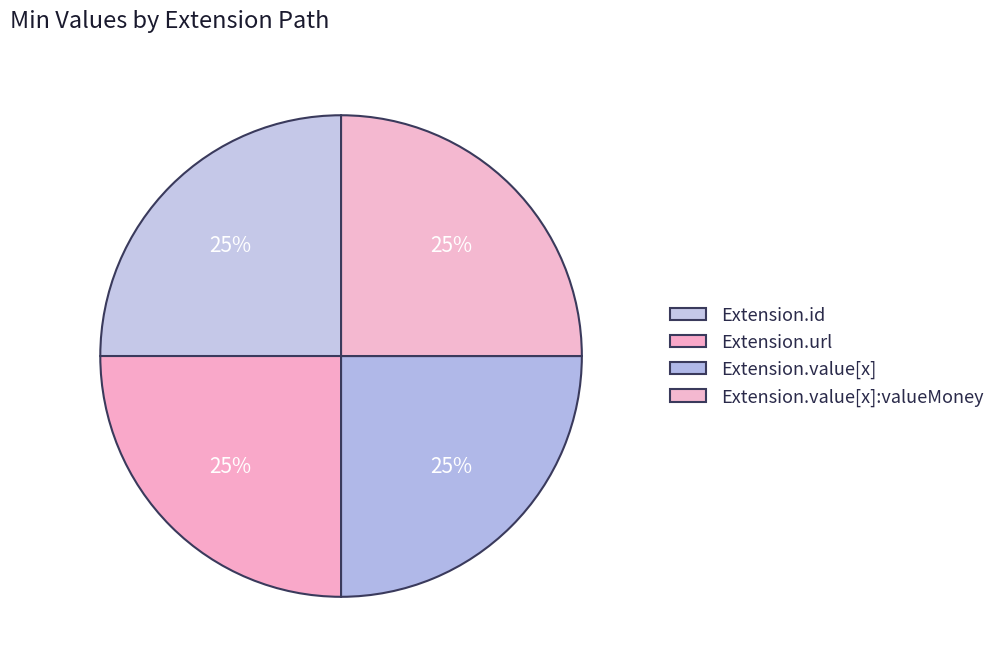

How many slices are in this pie chart?

4